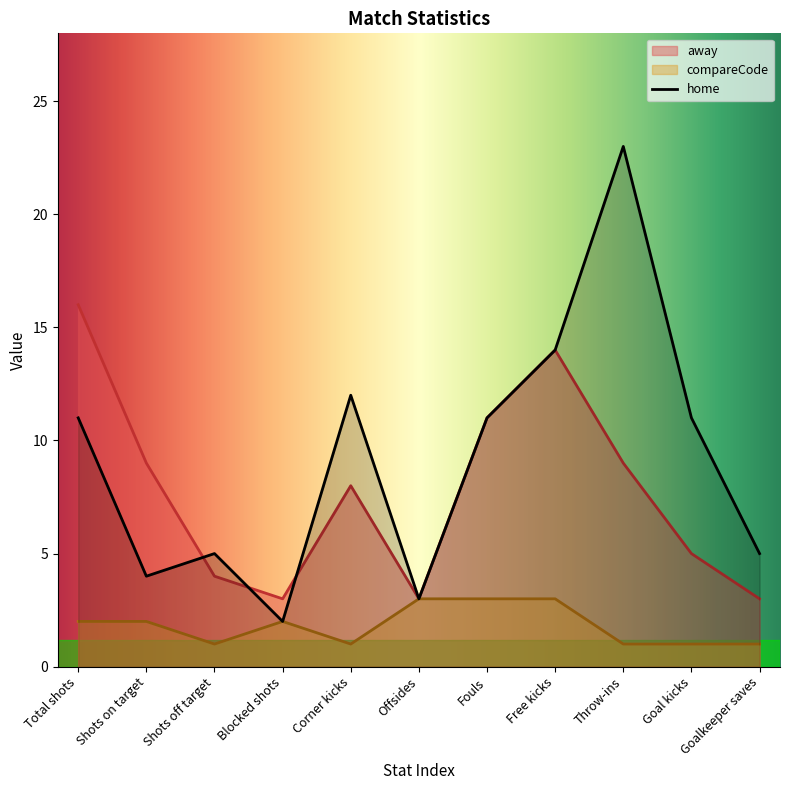

What is the maximum value for home?

23